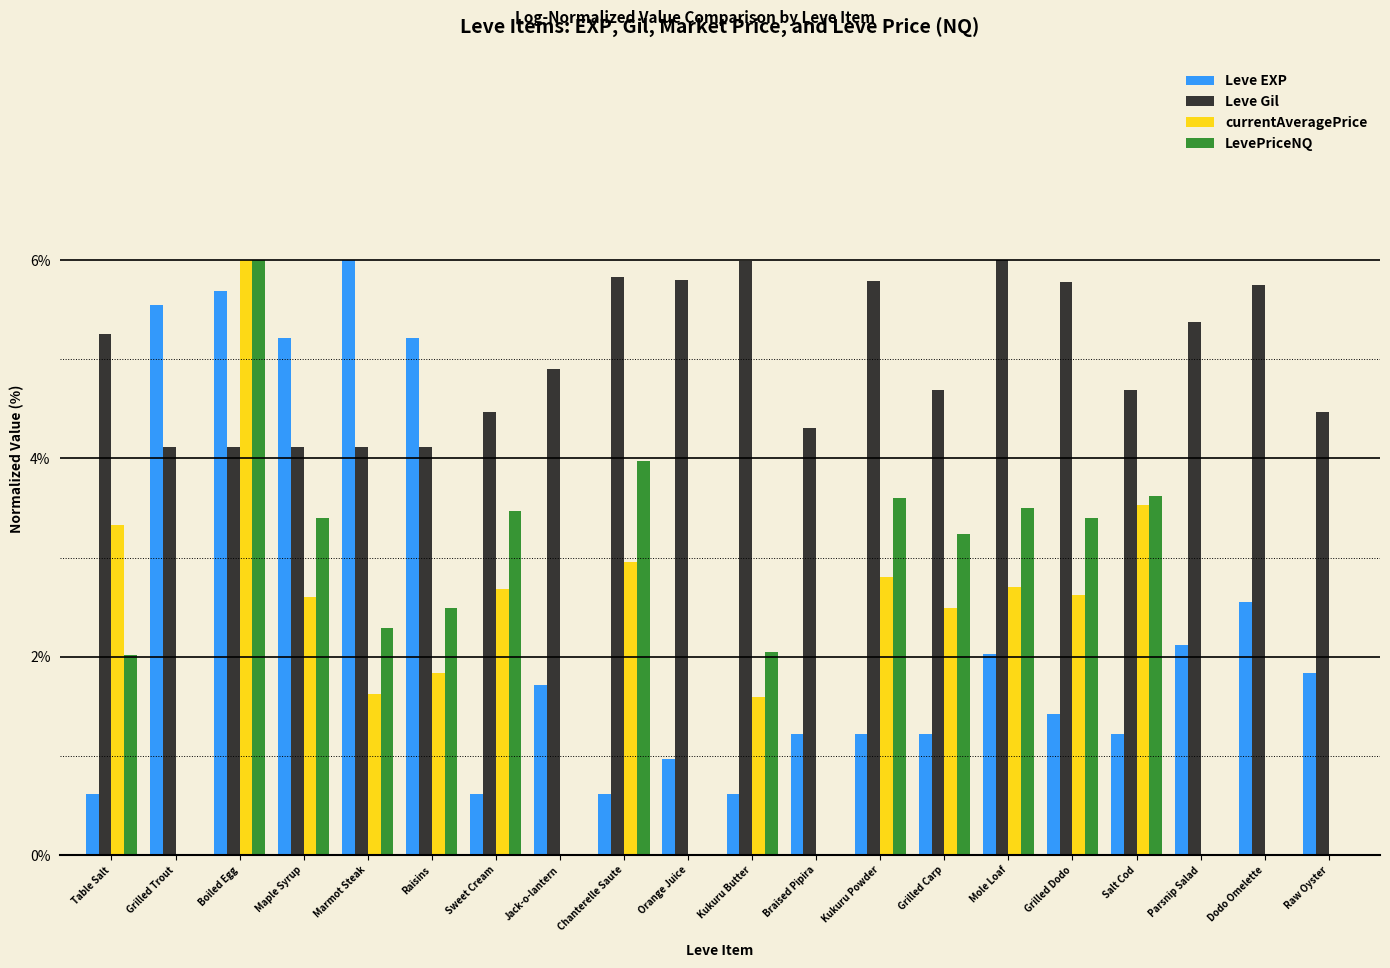

Is the value of currentAveragePrice at Grilled Trout greater than the value of LevePriceNQ at Raisins?

No